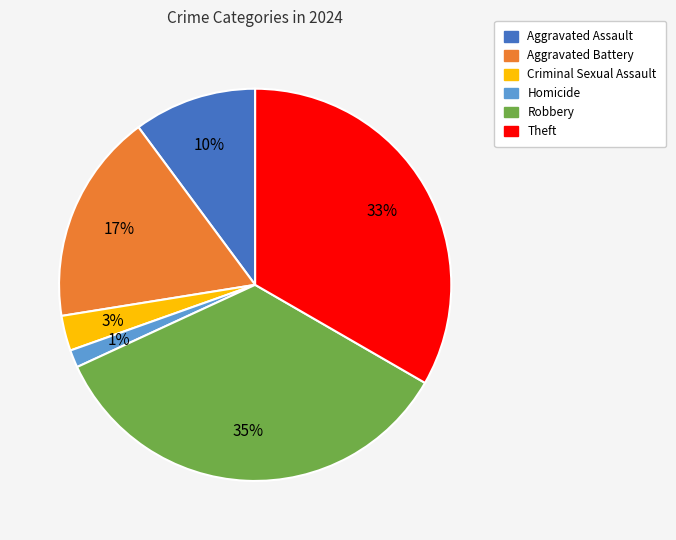

To the nearest percent, what is the average slice percentage?

17%